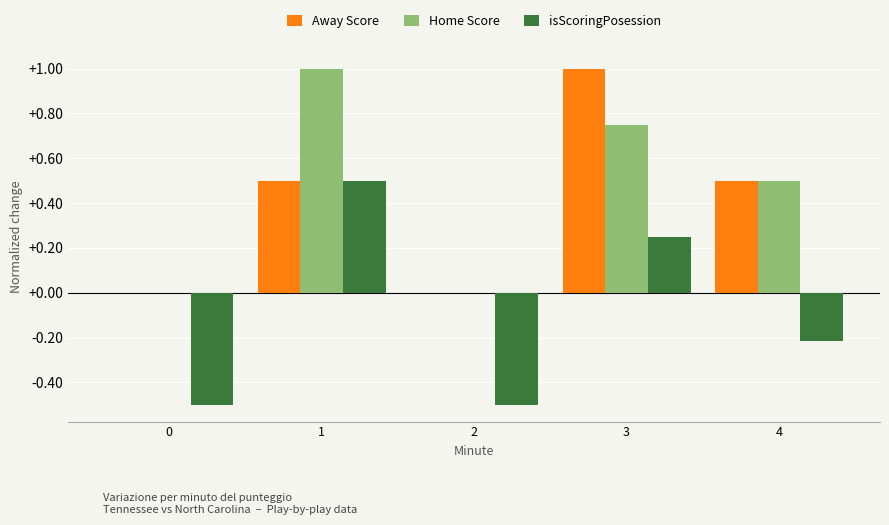

Which series changed the most between 2 and 3?

Away Score